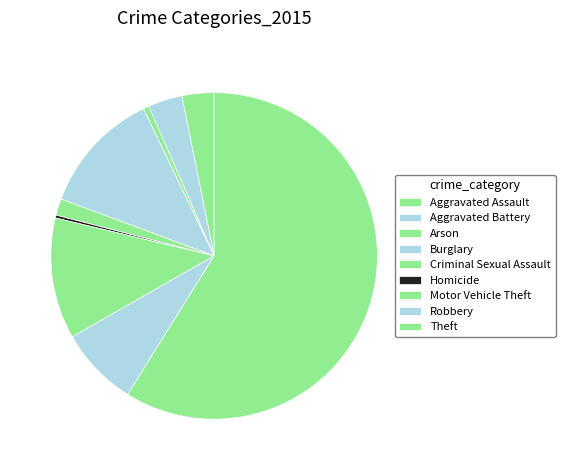

The Motor Vehicle Theft slice represents 12% of the pie. True or false?

True